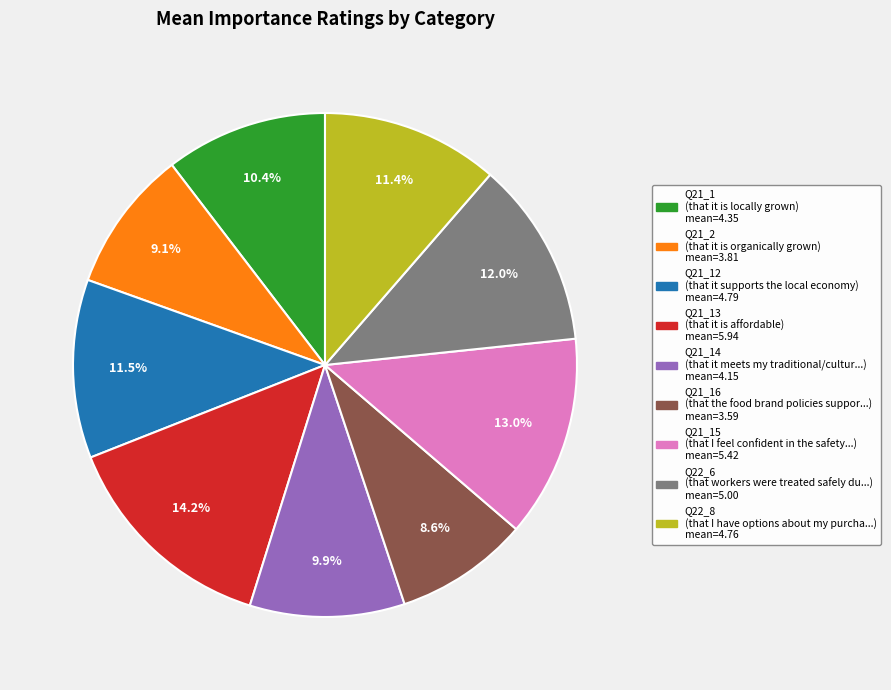

Does any single category account for the majority?

No